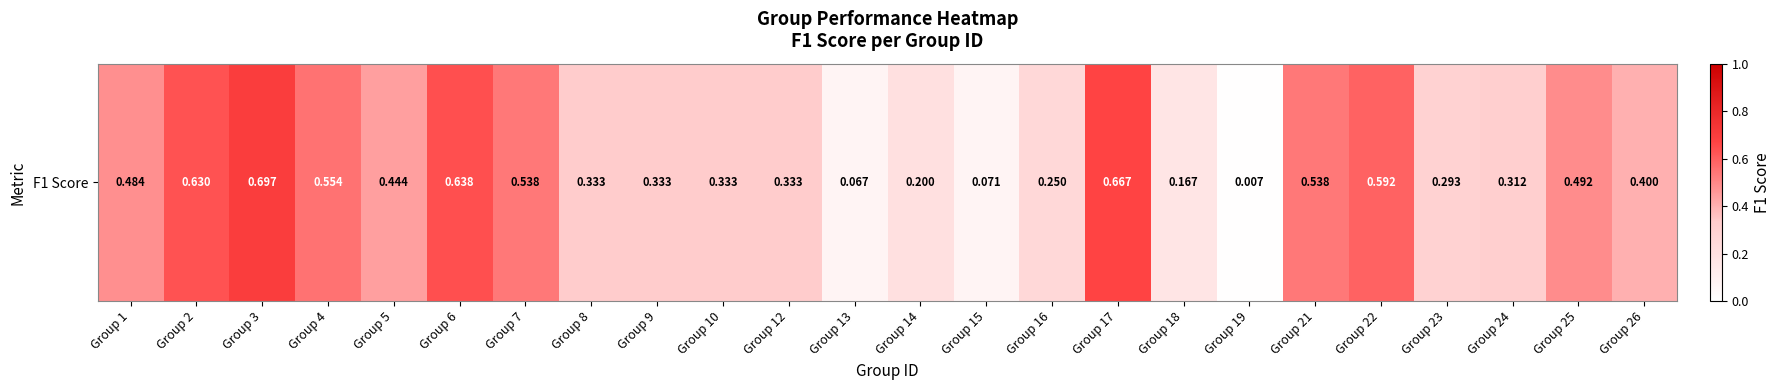

Count the number of data series in this chart.

1